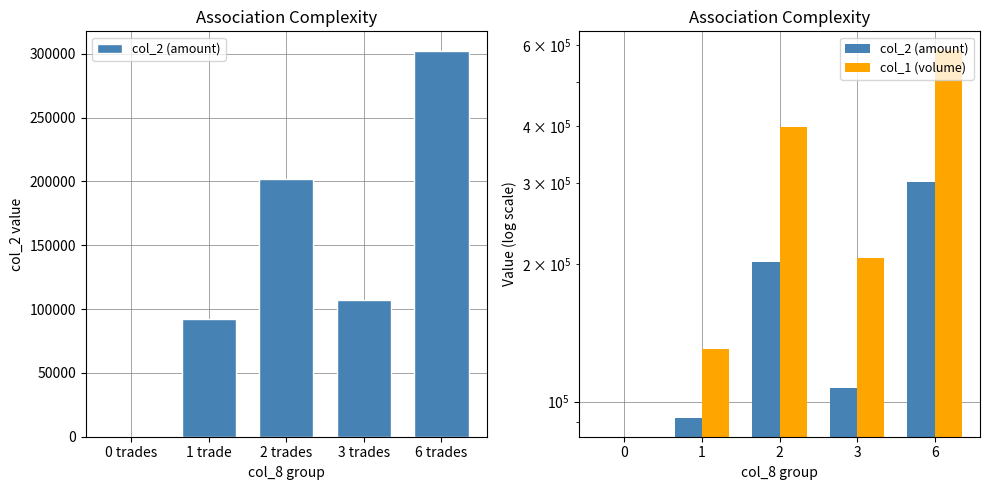

Which category has the highest value in the col_2 (amount) series?

6